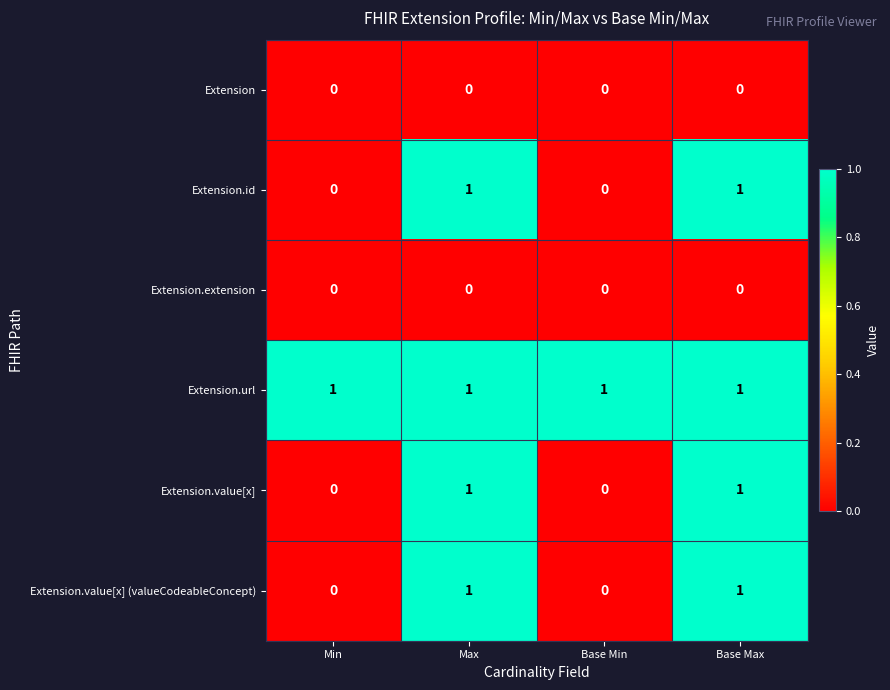

How many Extension.id values are between 0 and 1?

4